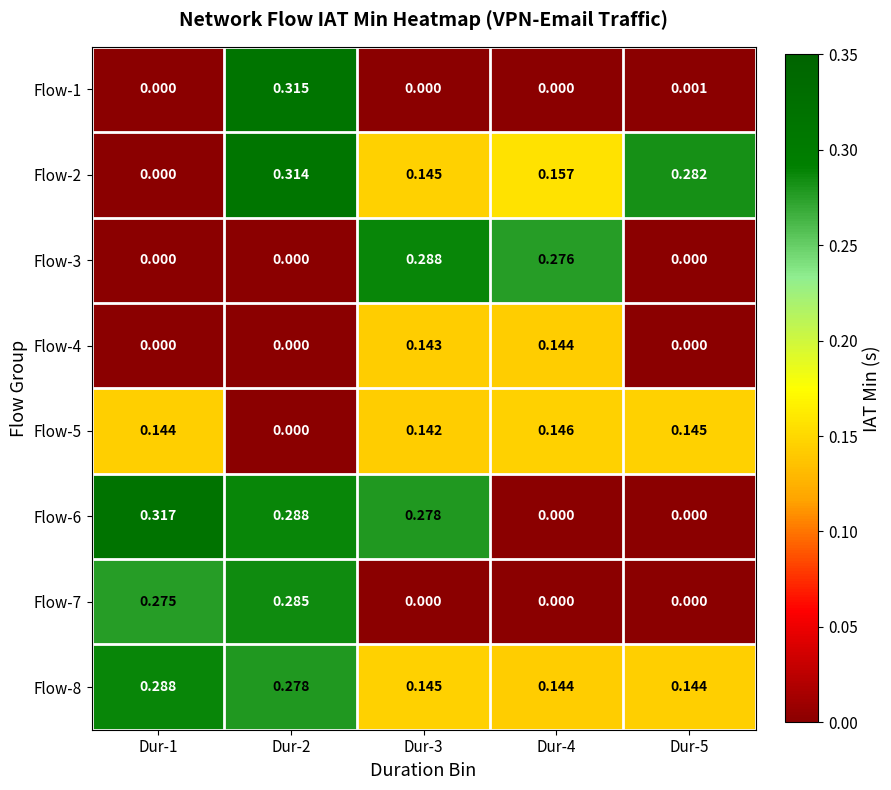

Is the value of Flow-7 at Dur-5 greater than the value of Flow-4 at Dur-3?

No